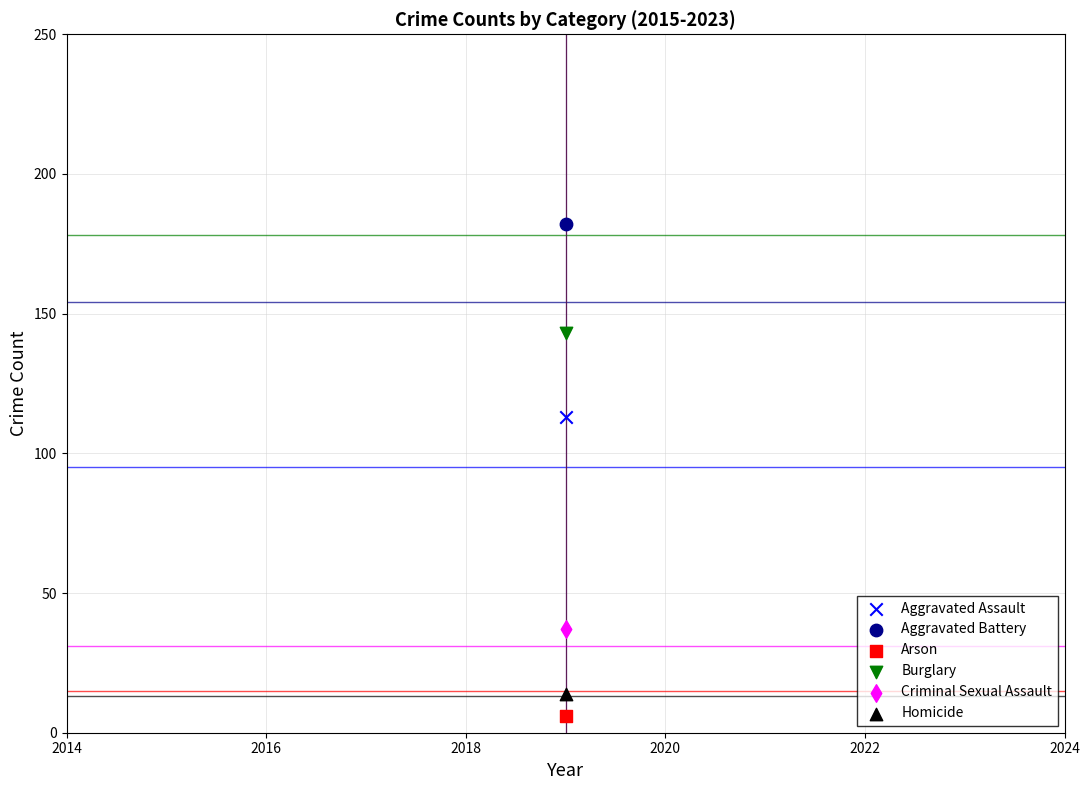

Across all data points, what is the average X value?

2019